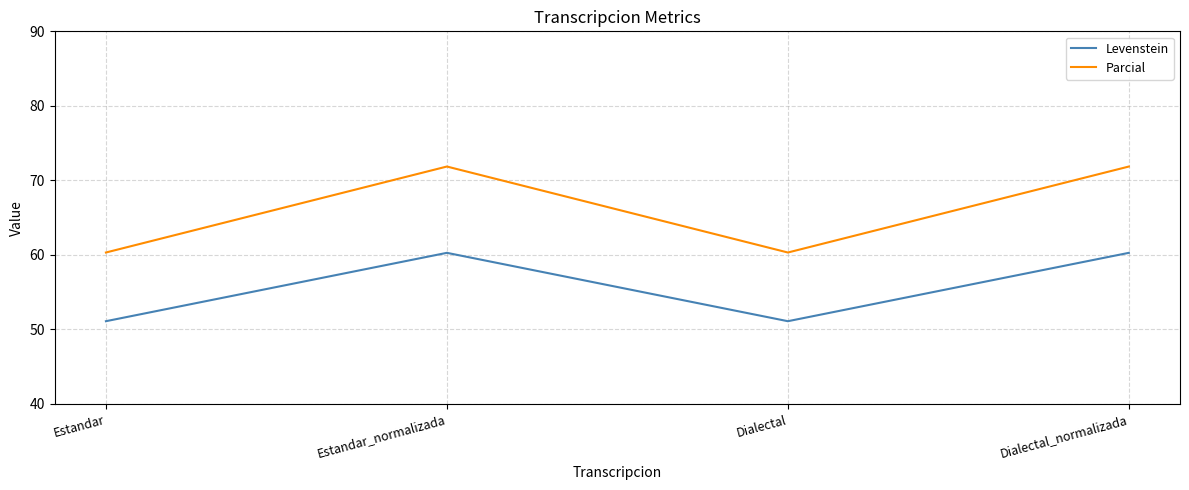

True or false: Parcial and Levenstein intersect in this chart.

False